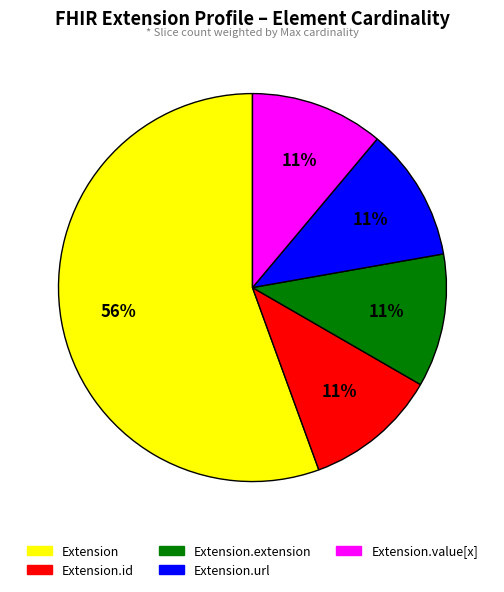

Does any single category account for the majority?

Yes